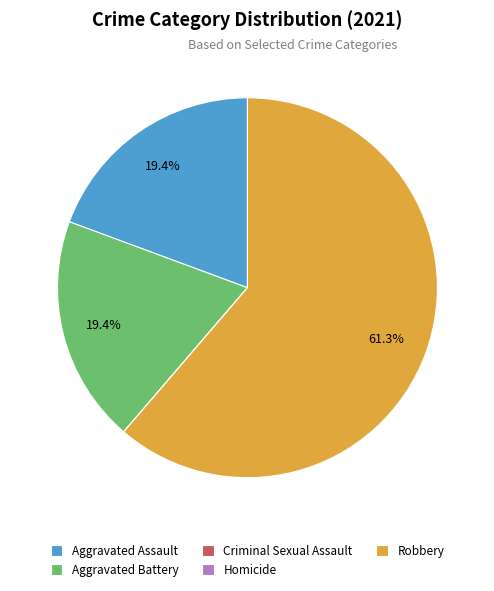

What is the largest slice in the pie chart?

Robbery